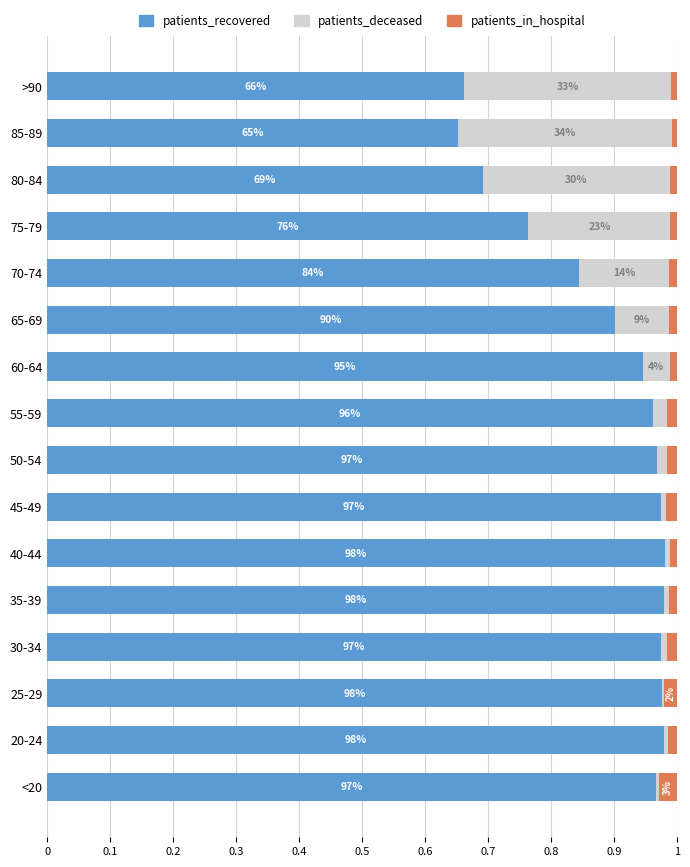

What are all the series names shown in the legend?

patients_recovered, patients_deceased, patients_in_hospital